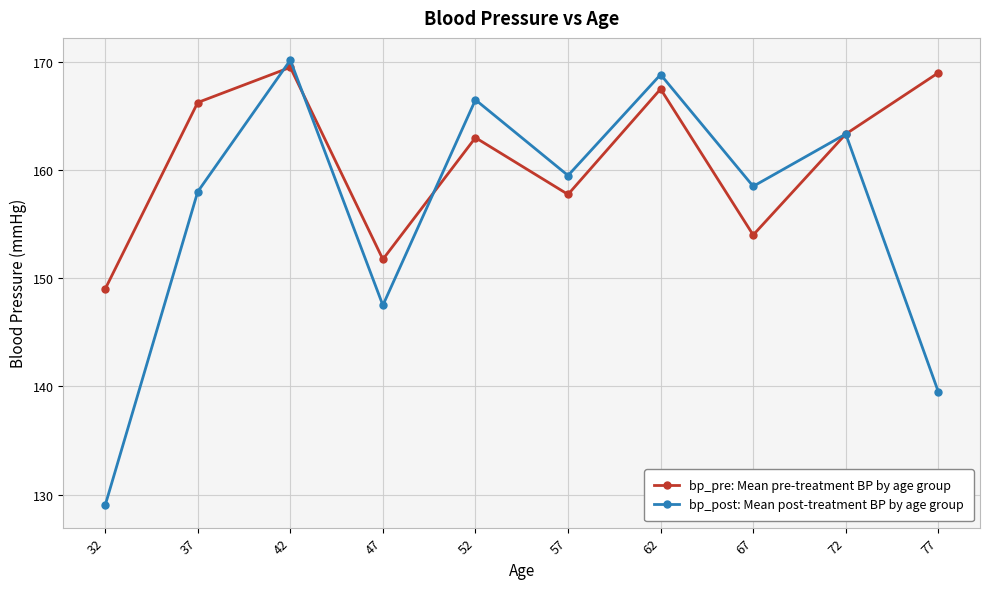

Where is the first local minimum for bp_pre: Mean pre-treatment BP by age group?

47